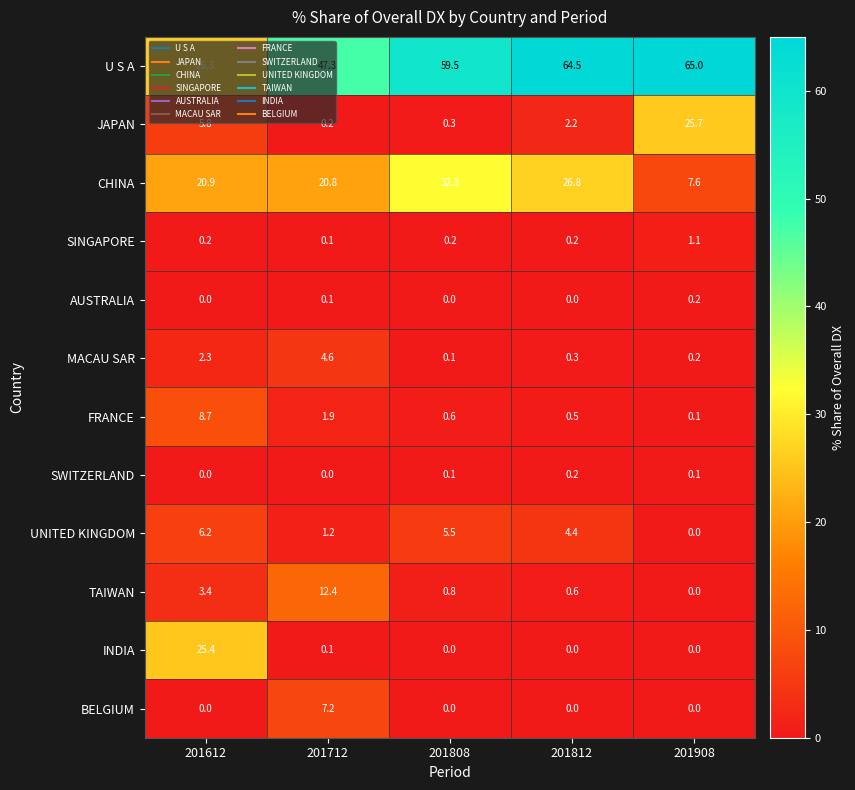

Which category has the highest value in the MACAU SAR series?

201712